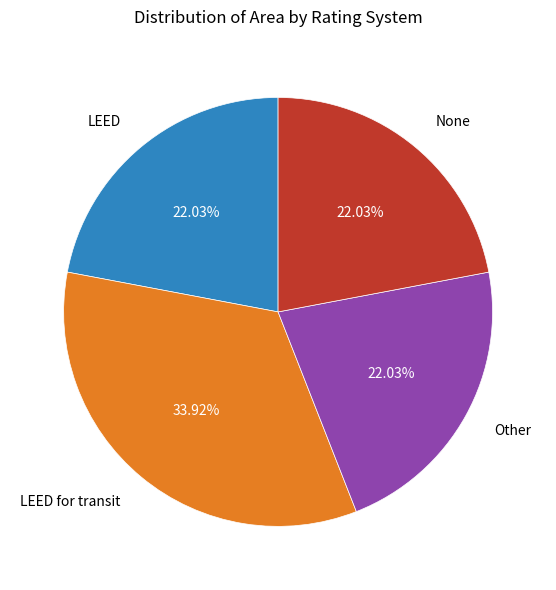

How many slices are in this pie chart?

4